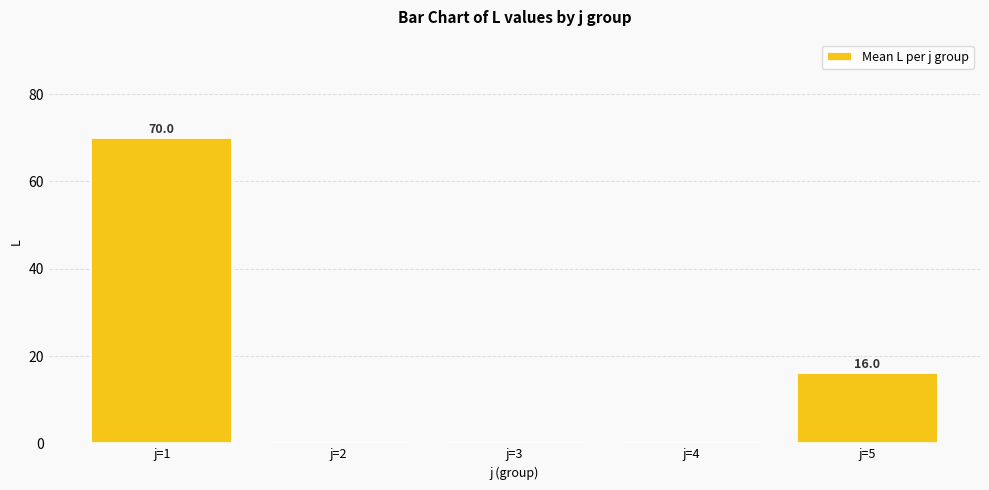

What is the greatest value displayed?

70